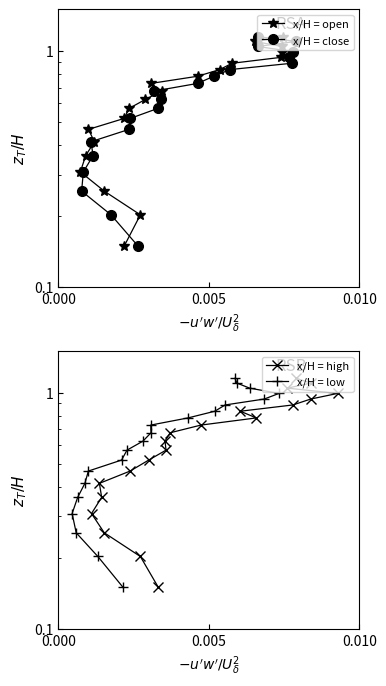

True or false: x/H = close has more than 0 points higher than both neighbors.

False